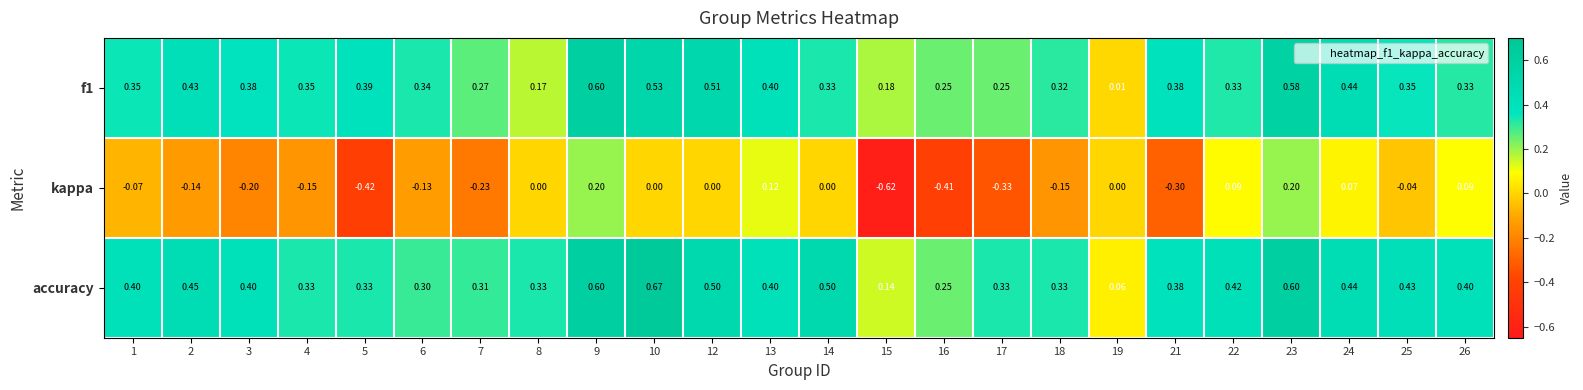

Which label corresponds to the largest value in the chart?

10